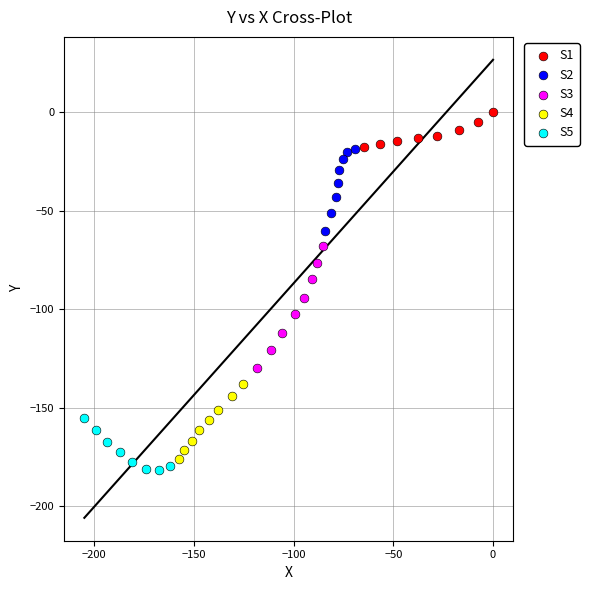

Which series has the widest spread of Y values?

S3